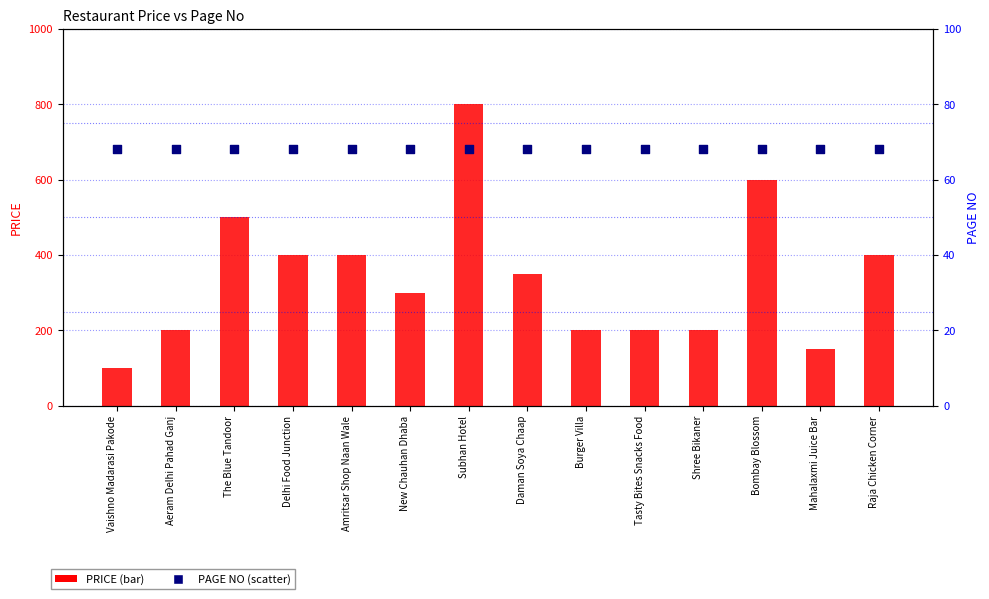

Is the value of PAGE NO at Subhan Hotel greater than the value of PRICE at Tasty Bites Snacks Food?

No